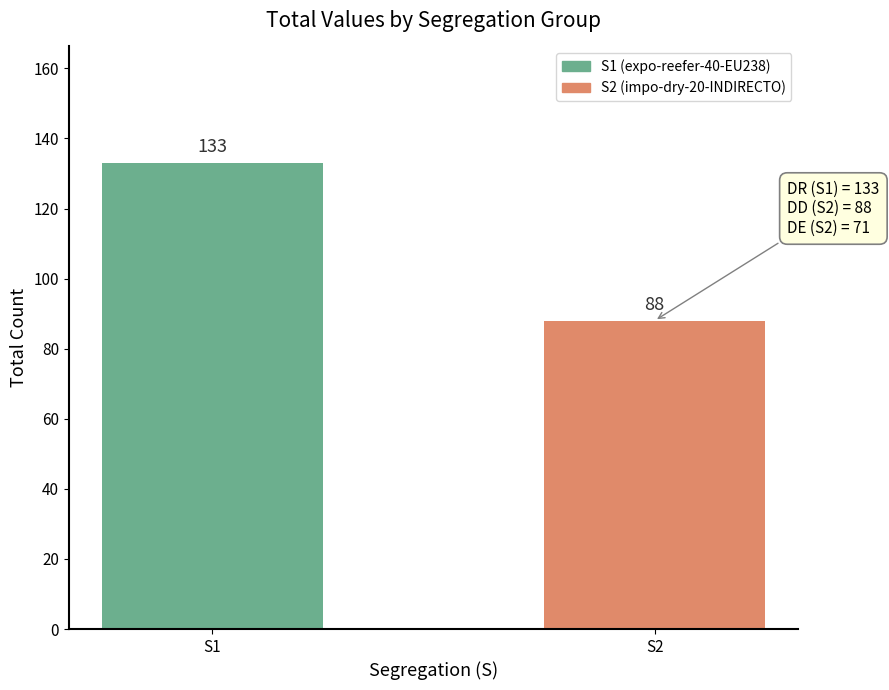

What is the difference between the maximum and minimum values?

45